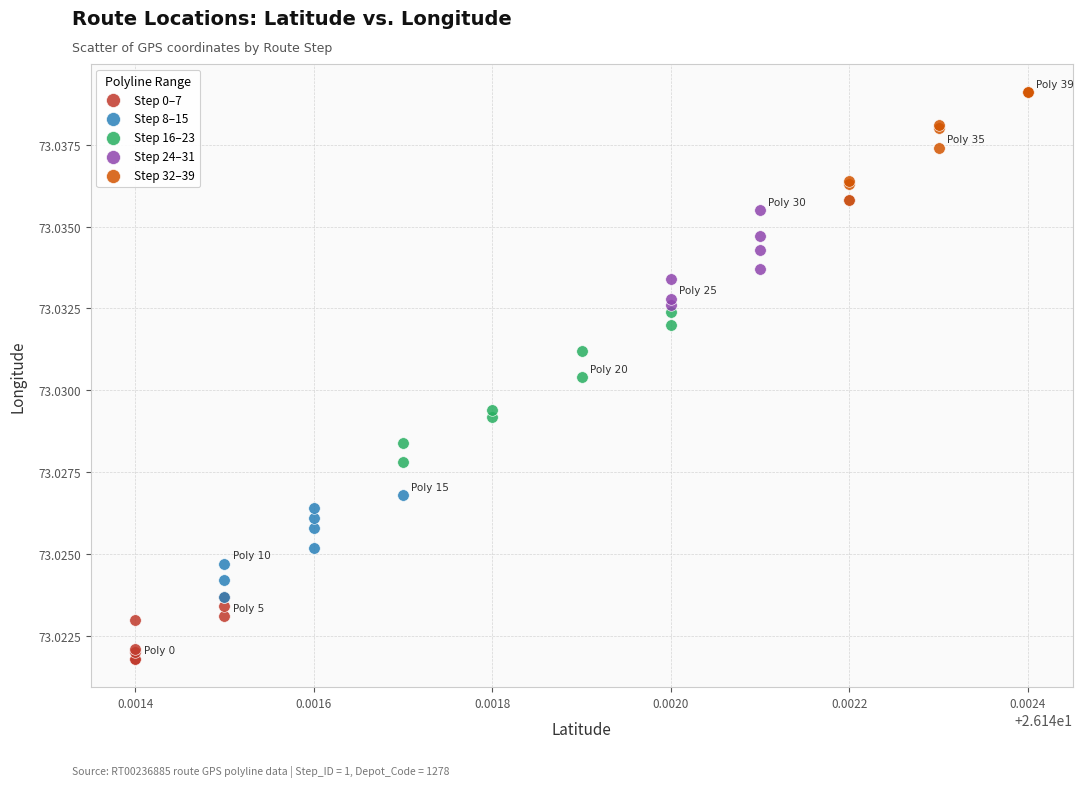

Which series contains the lowest Y value?

Step 0–7